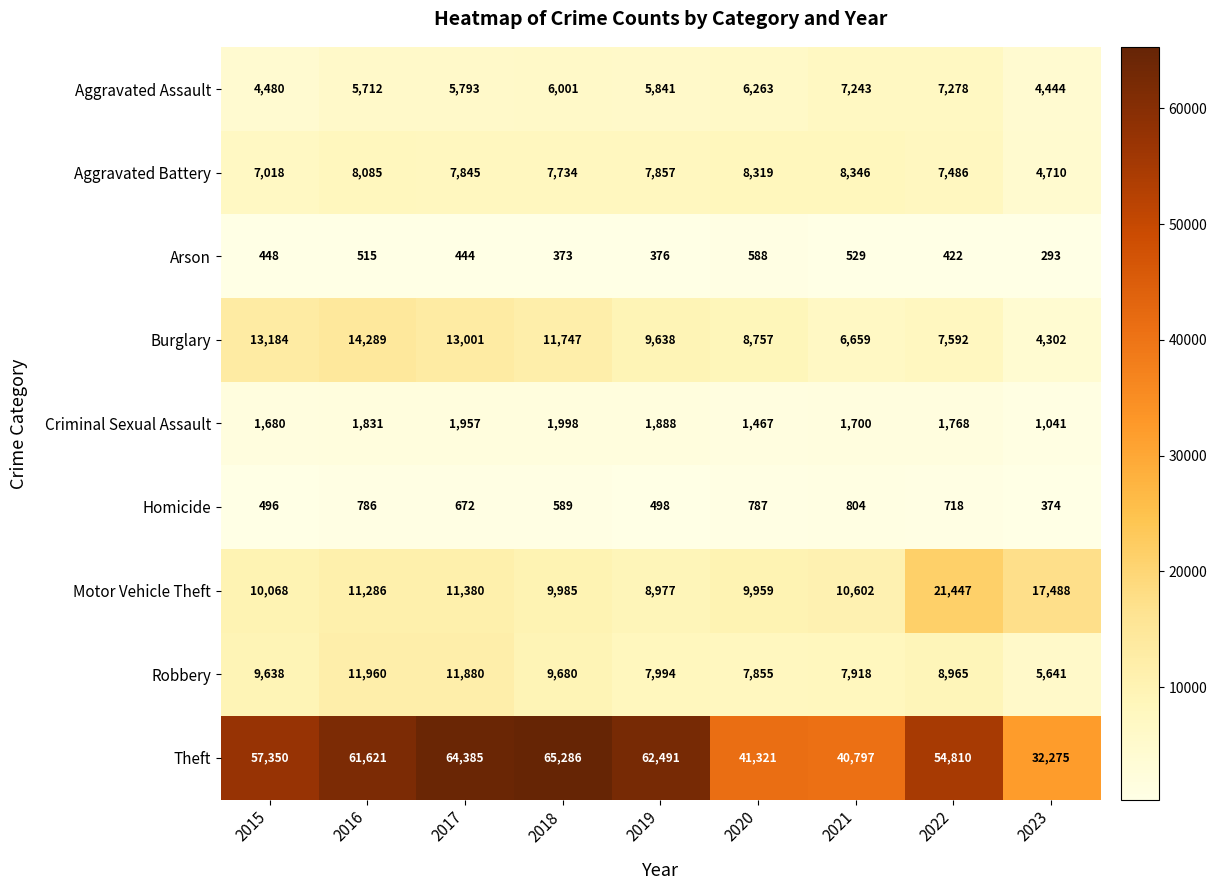

What is the difference between the second highest and second lowest values in the Arson series?

156